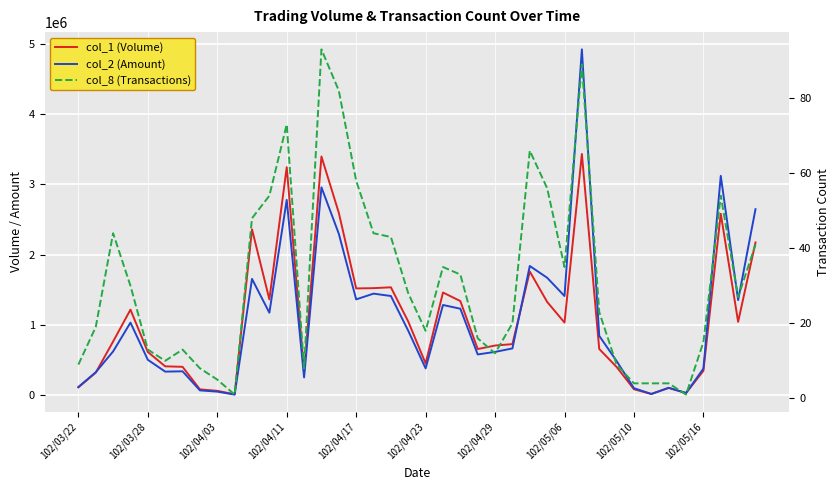

True or false: col_1 (Volume) has a value of 2822650 at 26.

False